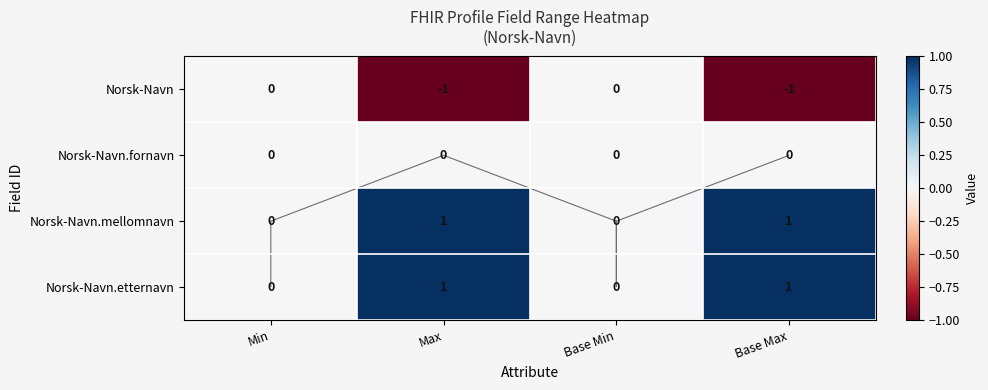

Which category has the highest value in the Norsk-Navn.mellomnavn series?

Max